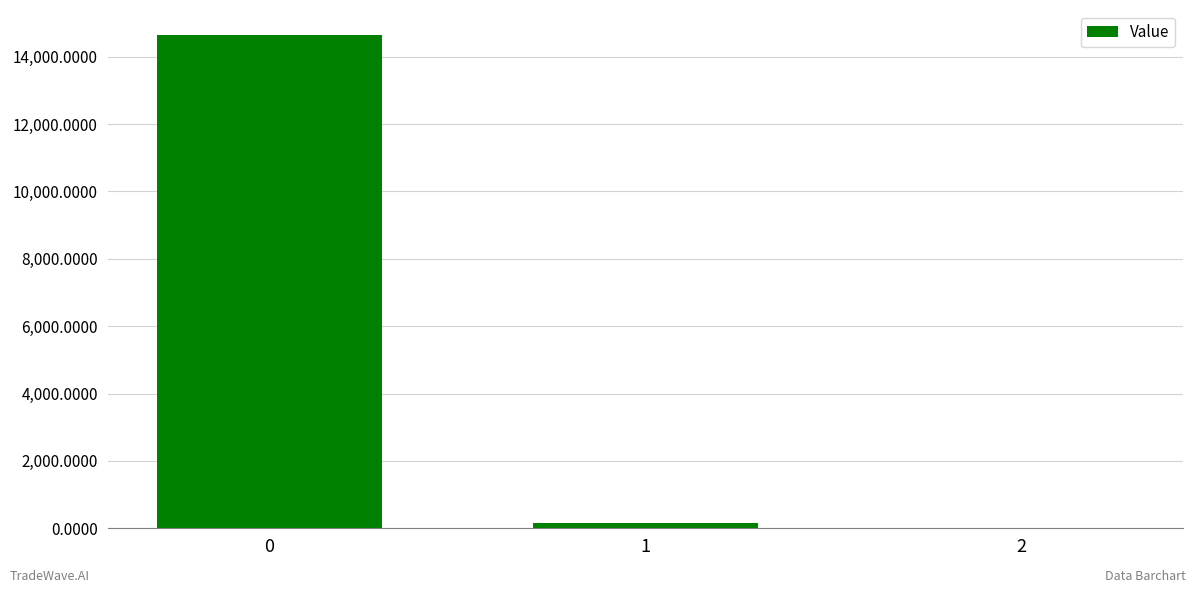

What is the greatest value displayed?

14654.8